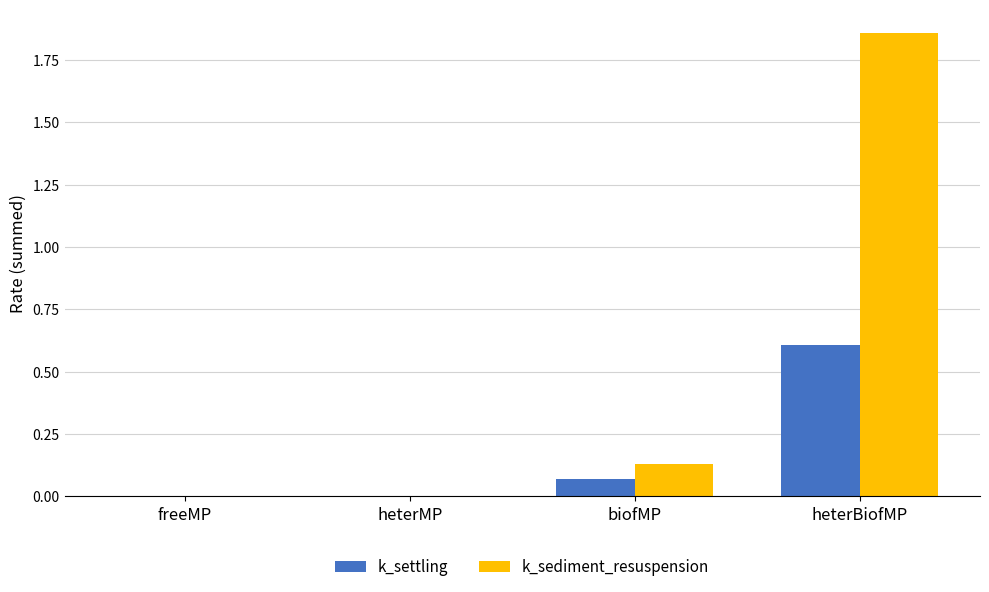

True or false: k_settling has a value of -0.4 at heterMP.

False